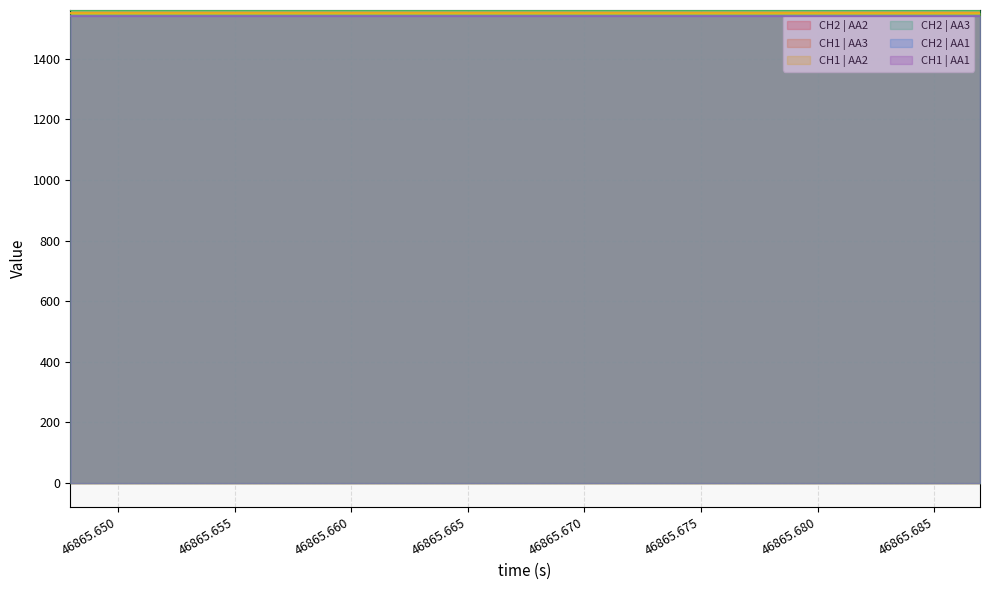

What is the greatest value displayed?

1560.5